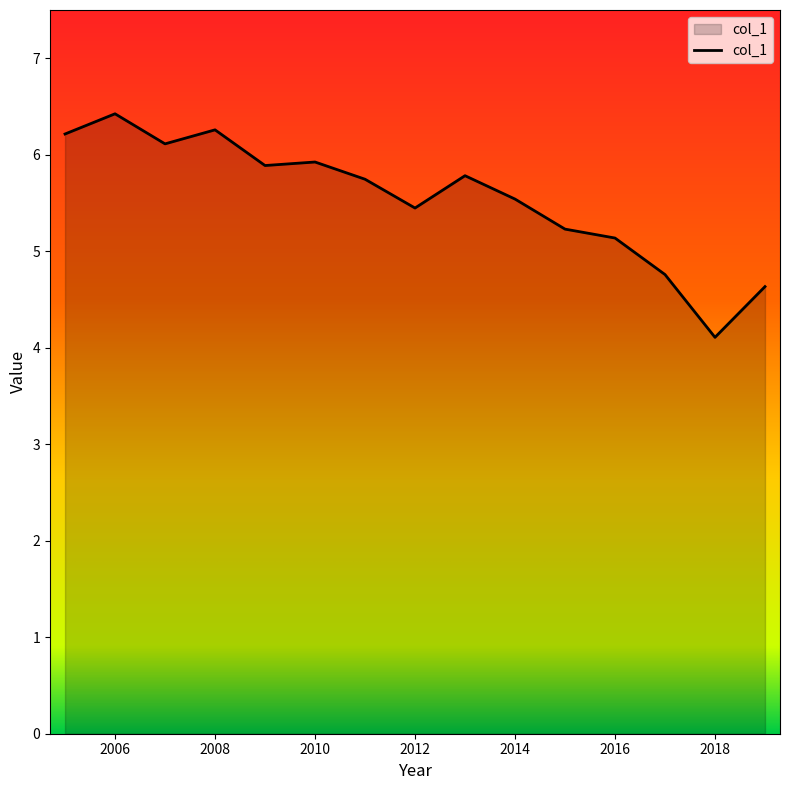

What is the sum of all values?

83.2